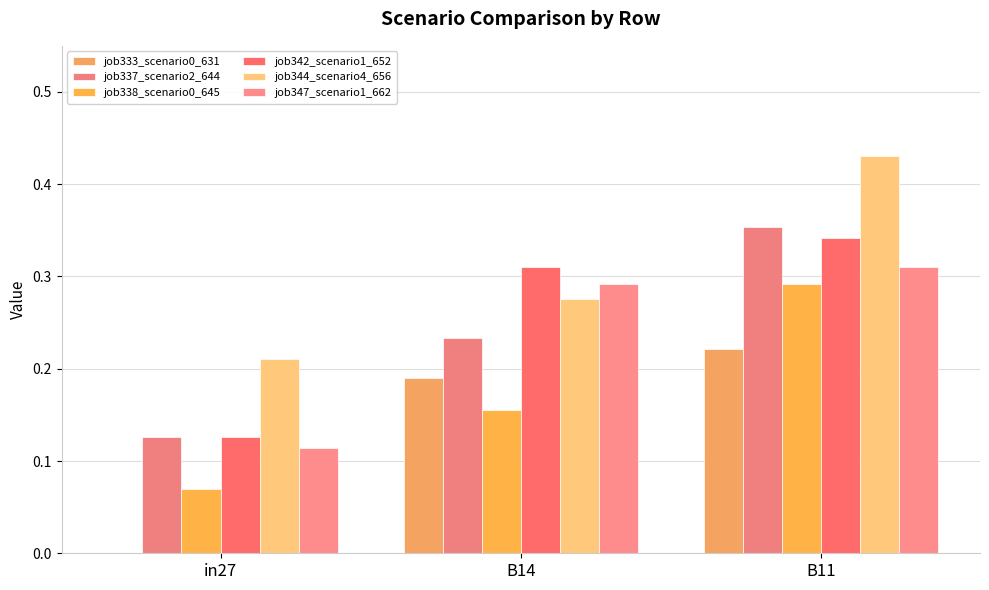

Rank the categories by job338_scenario0_645 value from highest to lowest.

B11, B14, in27